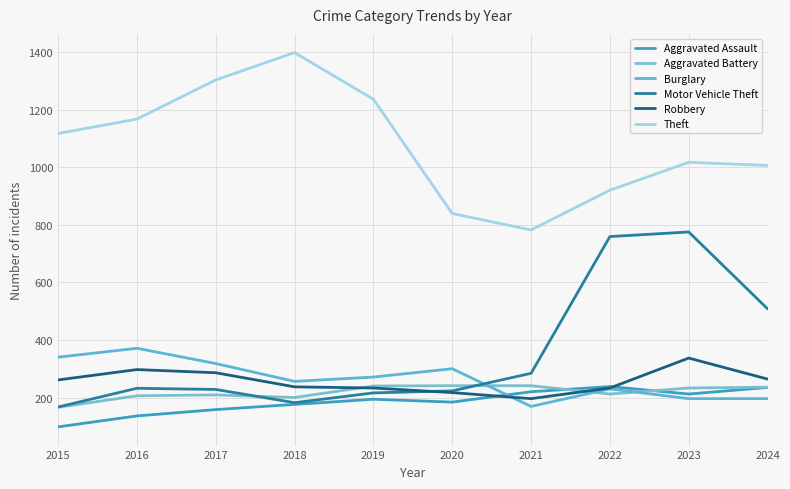

What is the difference between the maximum and minimum values in the Aggravated Assault series?

140